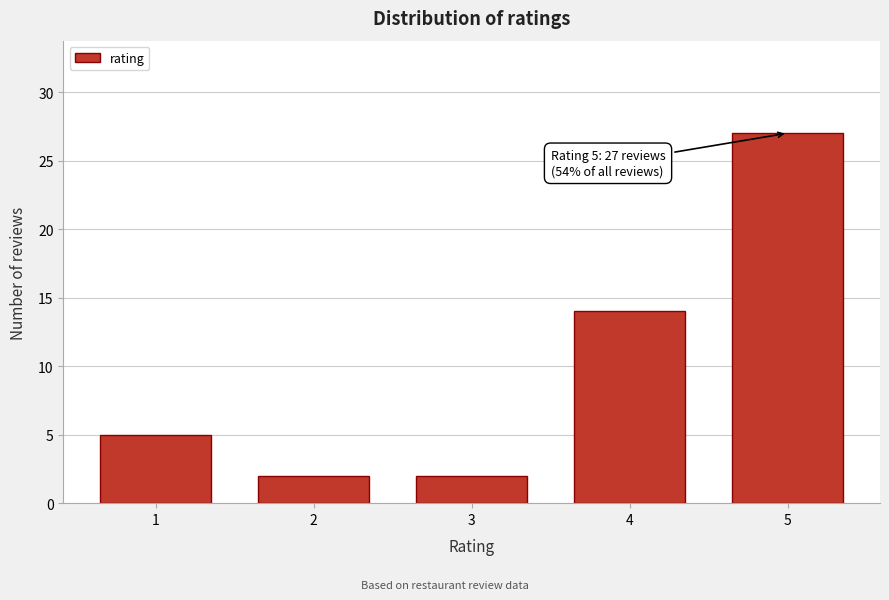

Reading left to right, what are all the values shown in this chart?

1=5	2=2	3=2	4=14	5=27